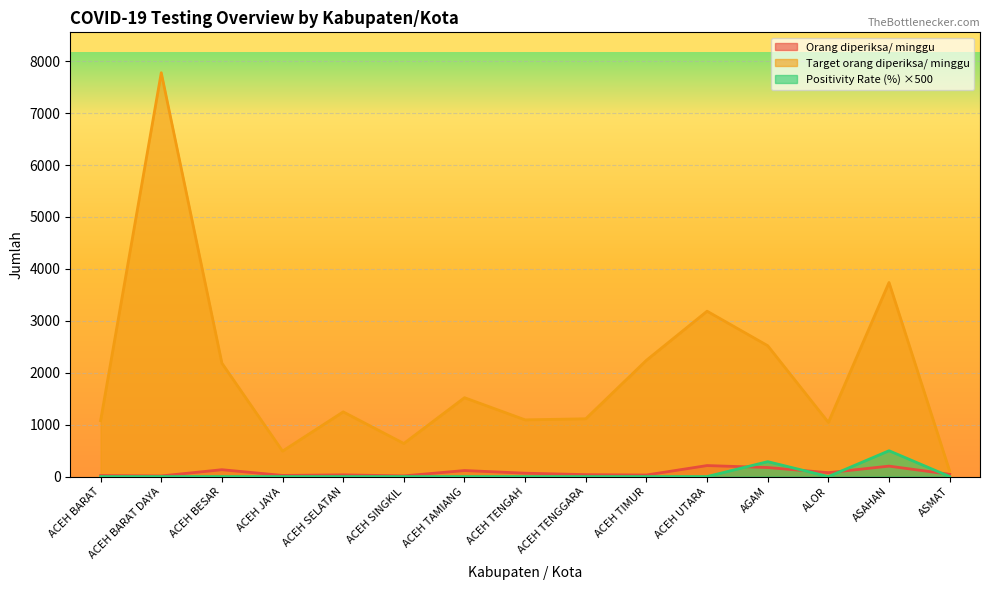

How many interior local peaks does the Orang diperiksa/ minggu series have?

5